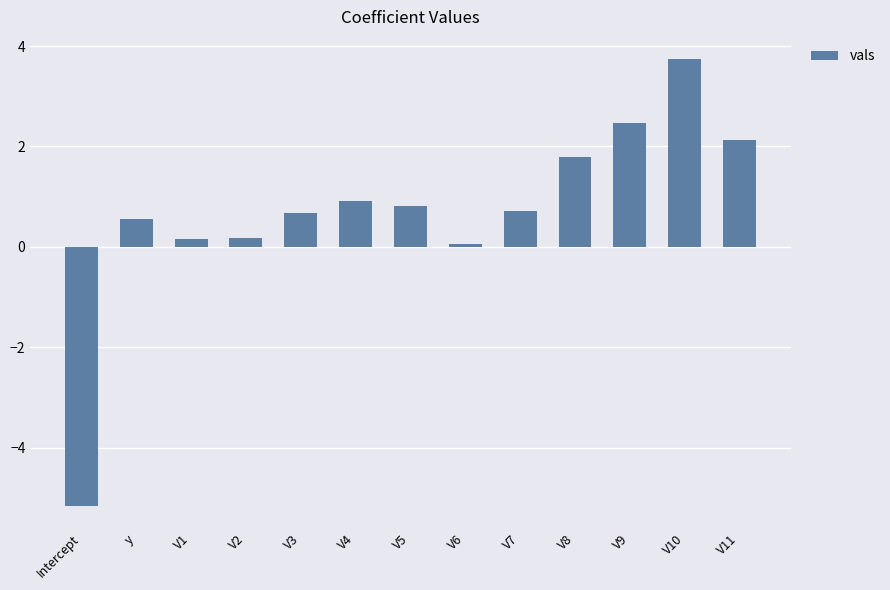

What is the difference between the values at V9 and V3?

1.8